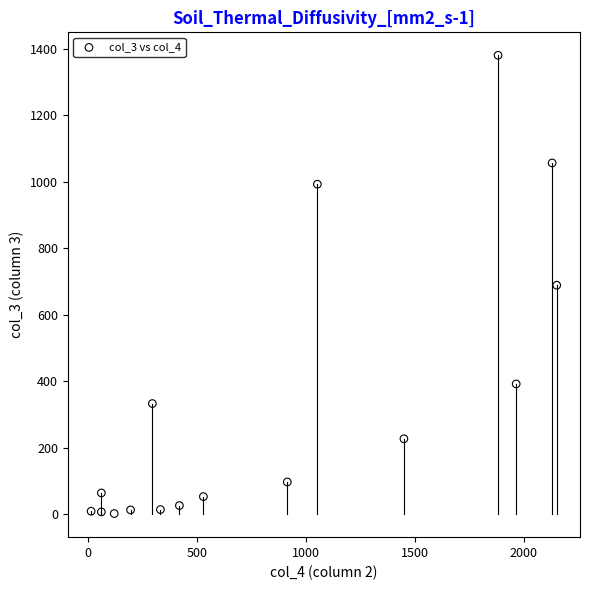

What is the range of X values (max minus min)?

2136